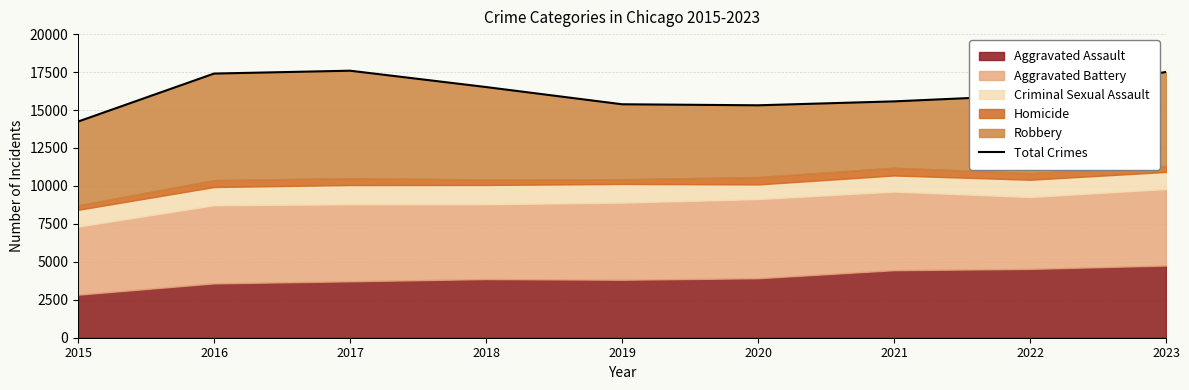

True or false: the data shows 15967 at 2022.

True